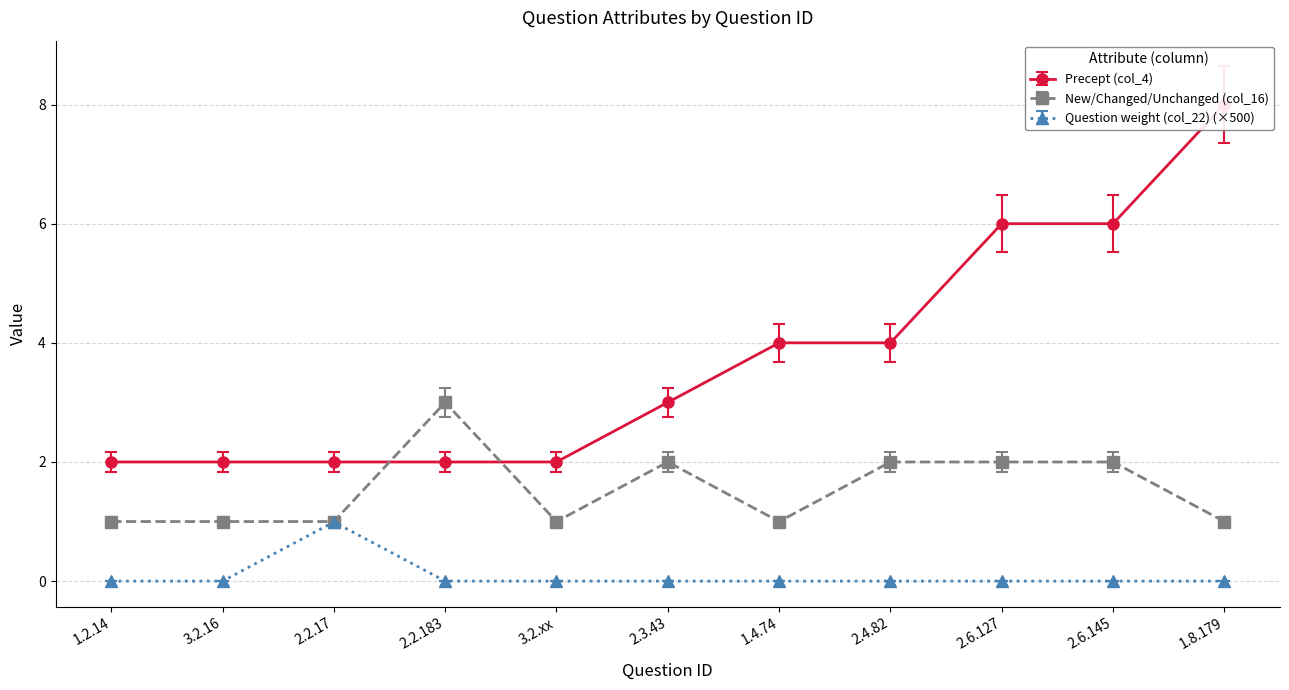

Which category has the lowest value in the Precept (col_4) series?

1.2.14